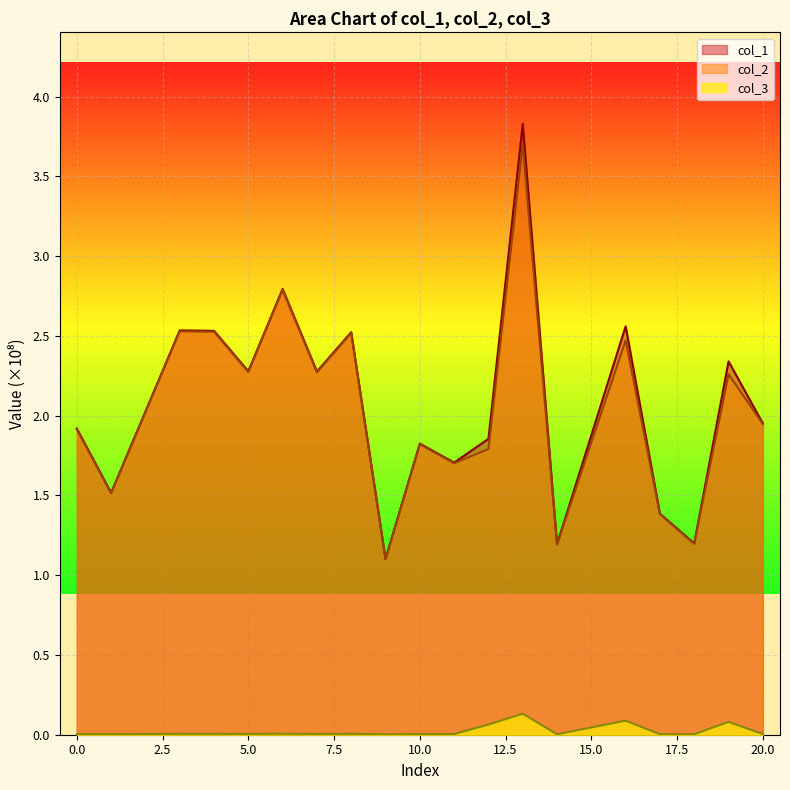

True or false: col_1 and col_2 cross at least once.

False